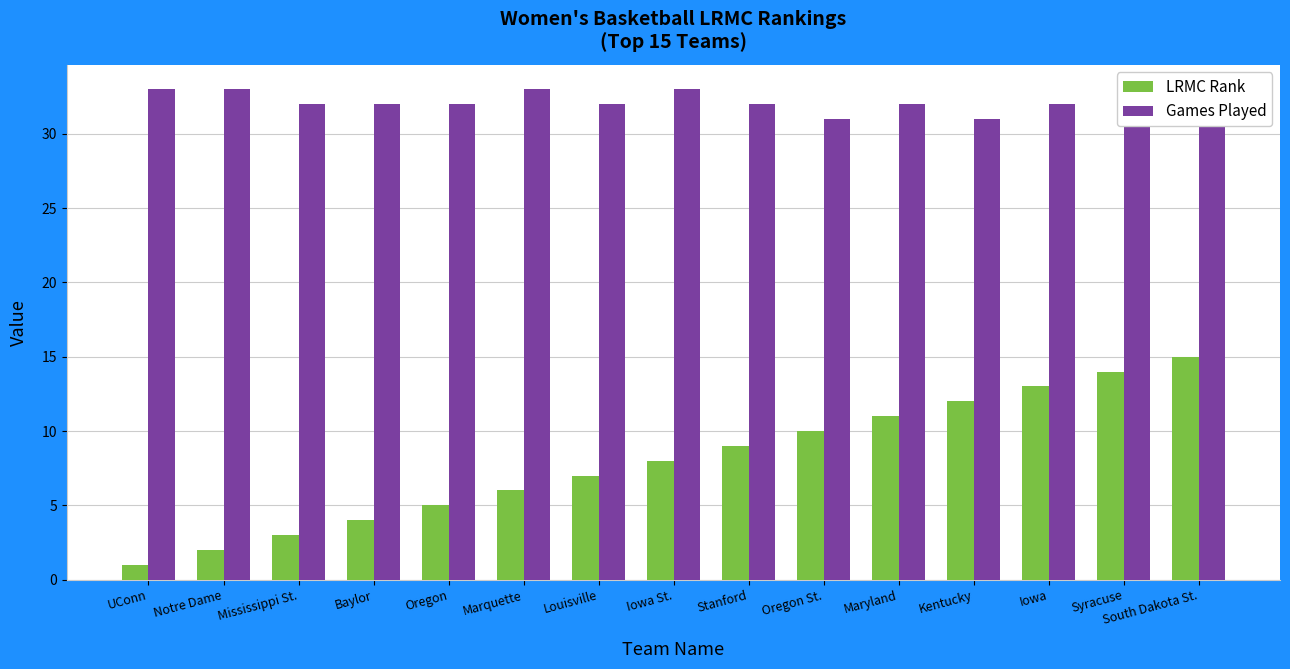

What is the lowest value of the LRMC Rank series?

1